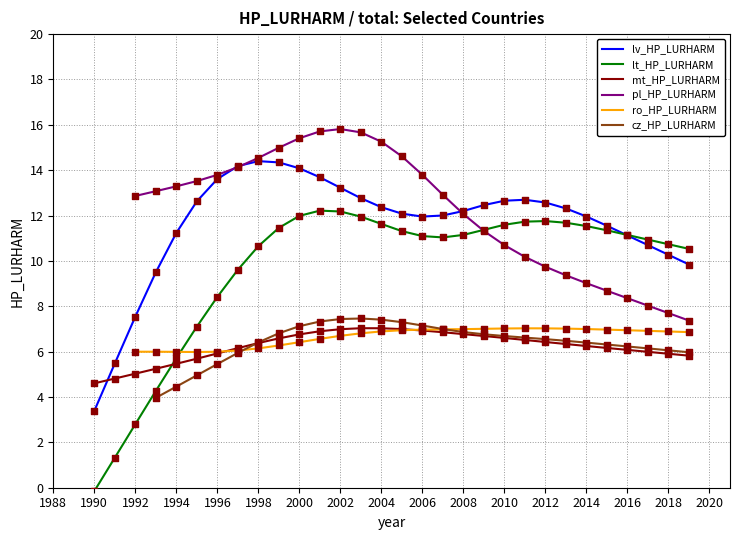

How many times do lt_HP_LURHARM and mt_HP_LURHARM cross each other?

1